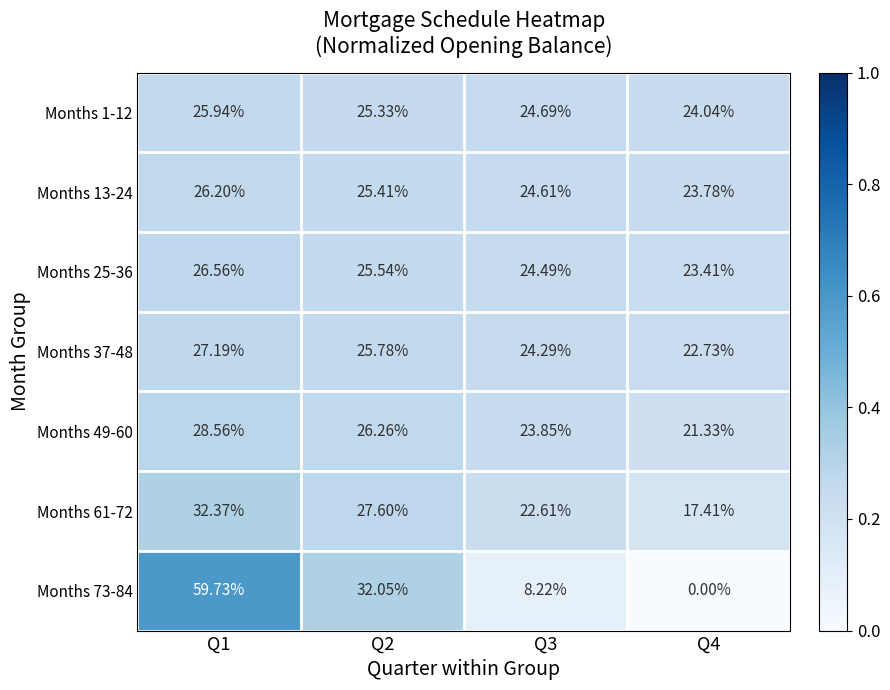

How many data points does each series have?

4